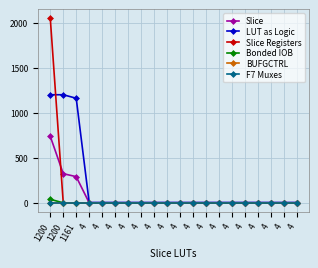

How many data points in Slice Registers are above 0?

1